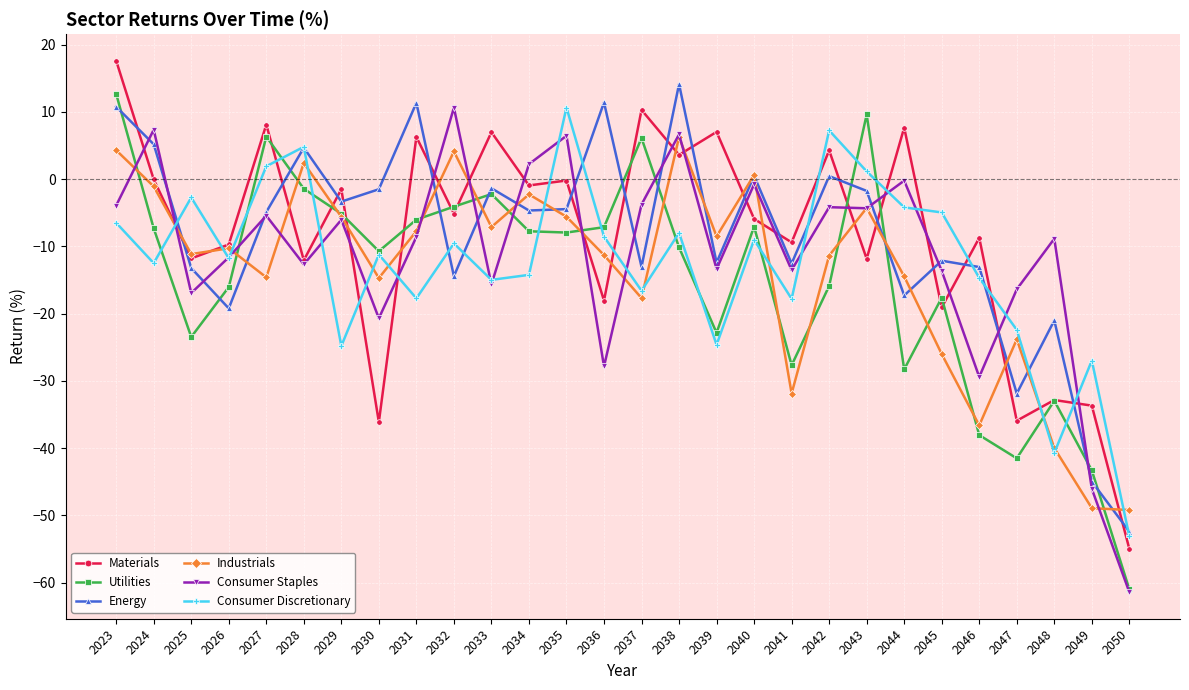

The value of Consumer Staples at 2049 is -25.6. True or false?

False